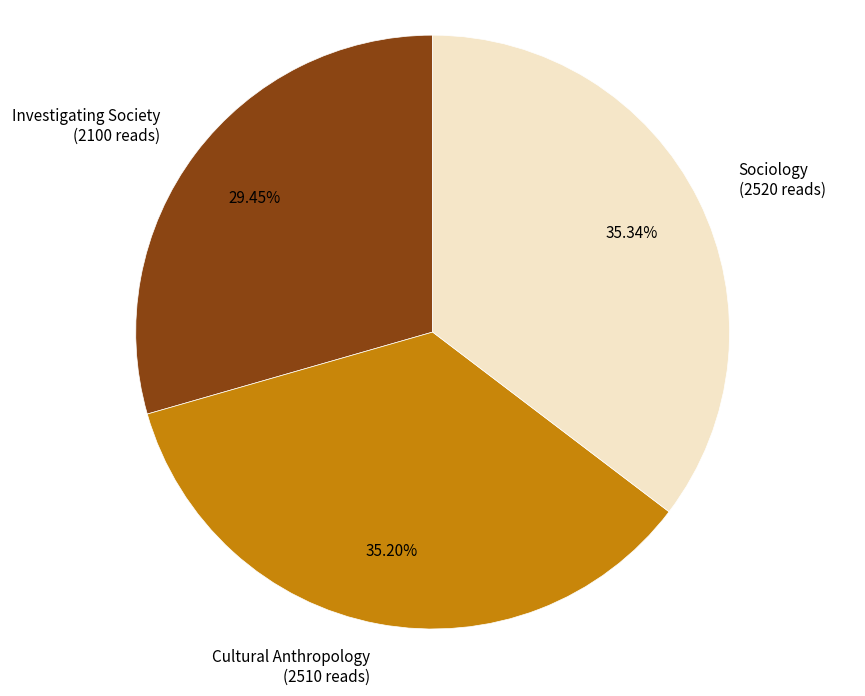

What is the total percentage of Sociology and Cultural Anthropology?

70.5%